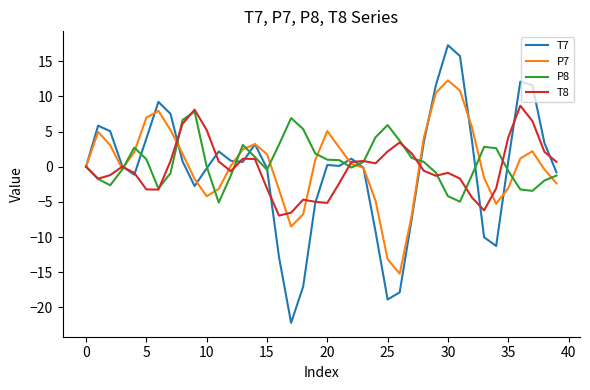

Which series has the widest spread of values?

T7